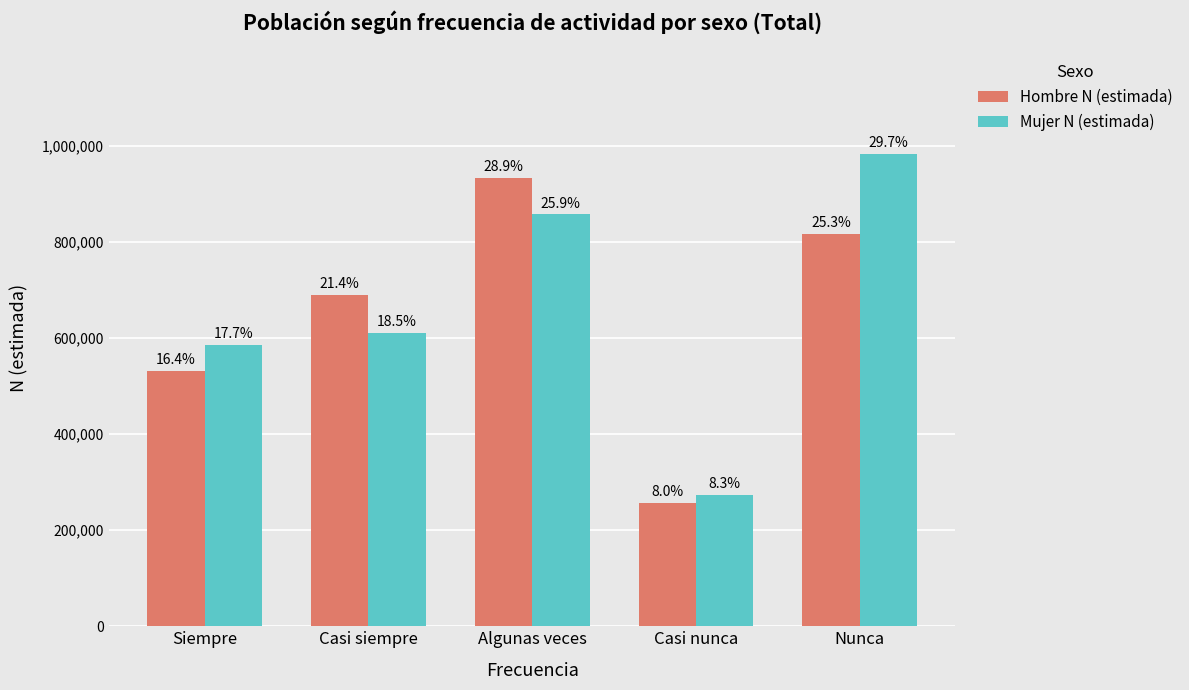

How many groups of bars are there?

5